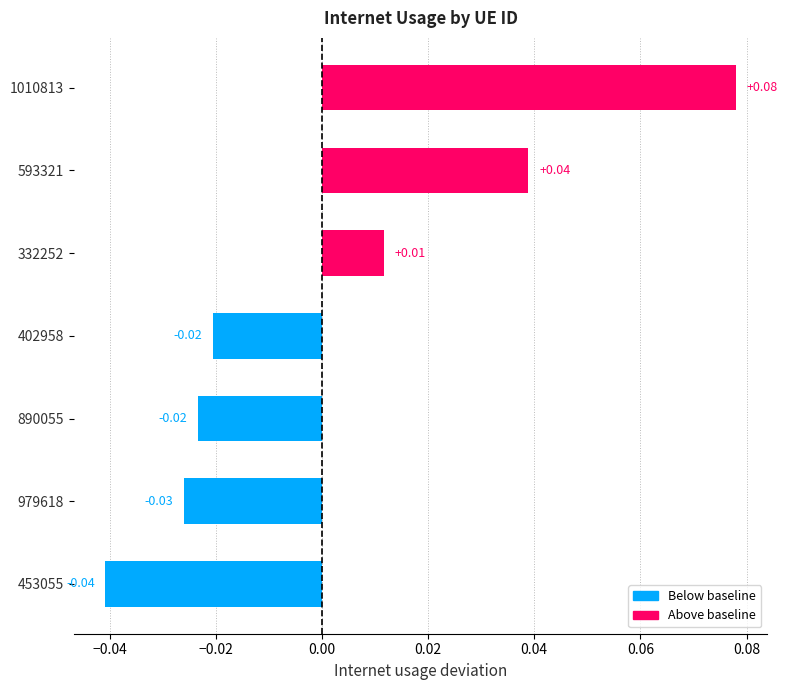

Does the chart contain any negative values?

Yes